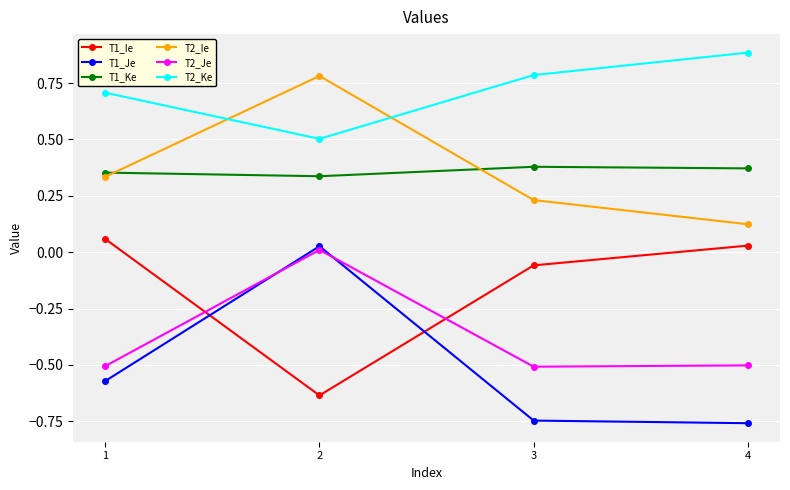

Which series changed the most between 1 and 4?

T2_Ie